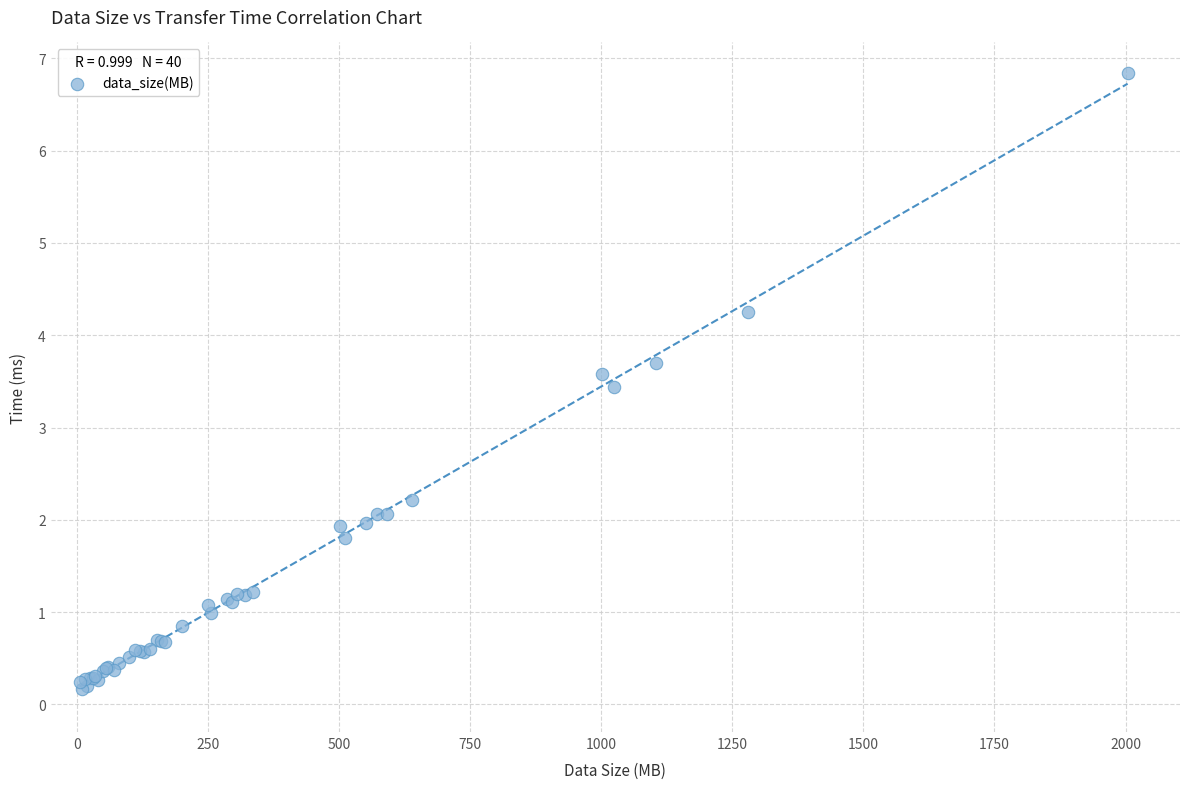

What Y value in the scatter plot is closest to 3?

3.4